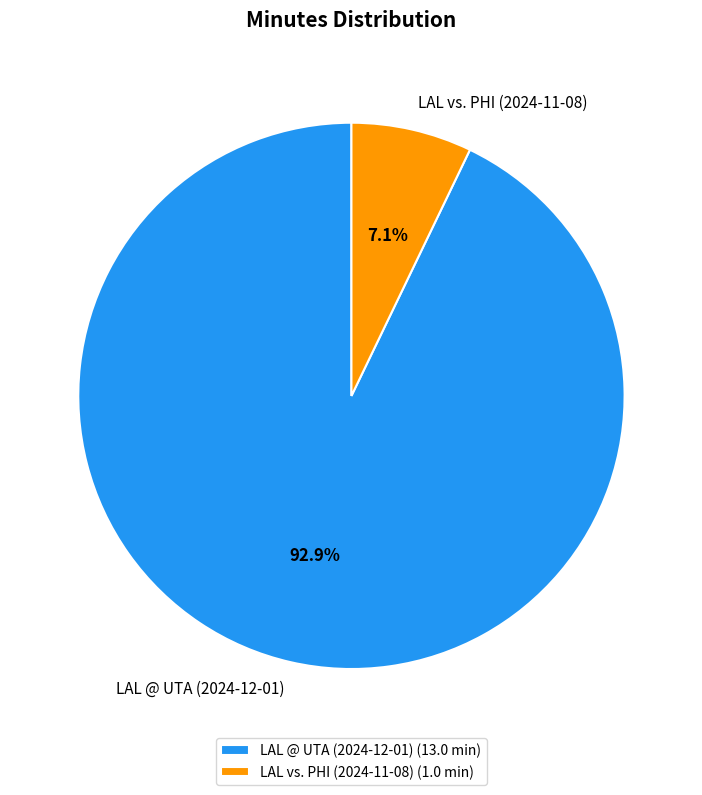

Is it true that LAL vs. PHI (2024-11-08) is 15% of the pie?

False